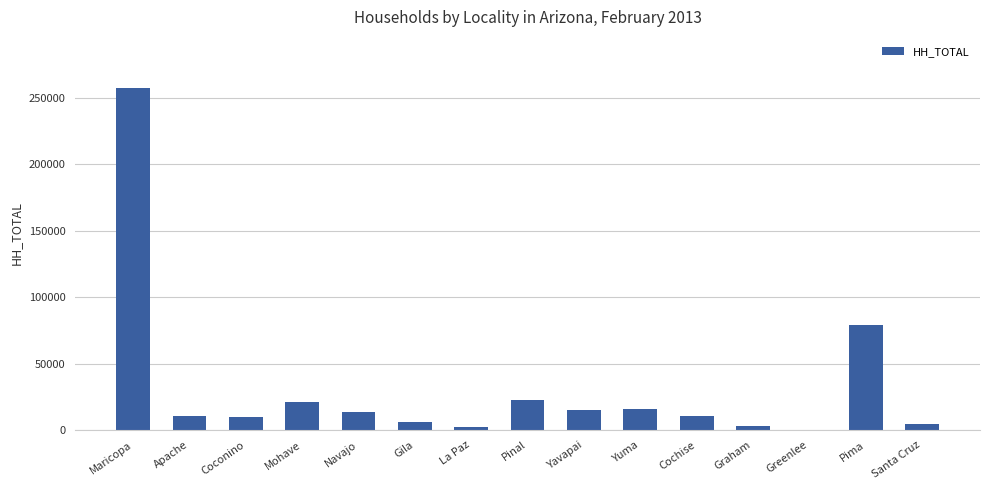

Between Santa Cruz and Maricopa, which is larger?

Maricopa